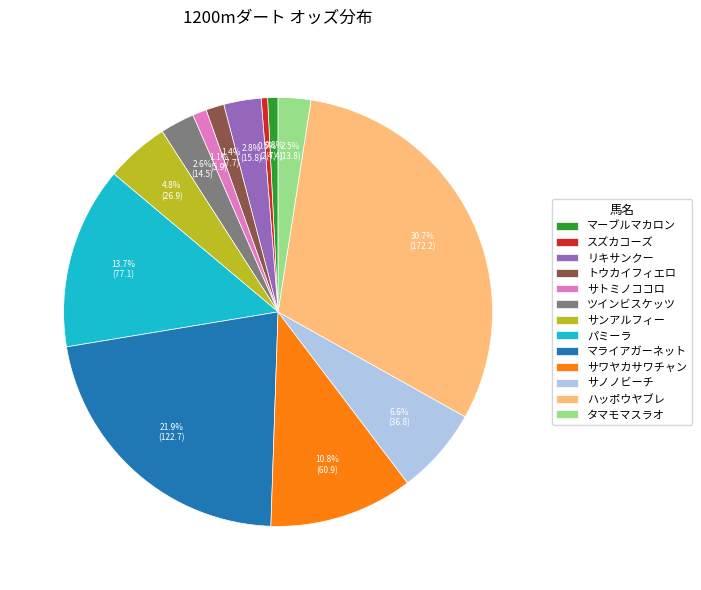

What is the largest slice in the pie chart?

ハッポウヤブレ